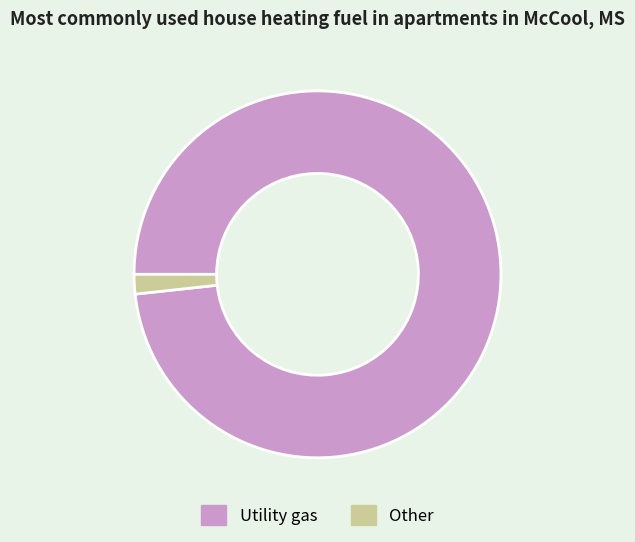

Count the number of slices in the pie.

2